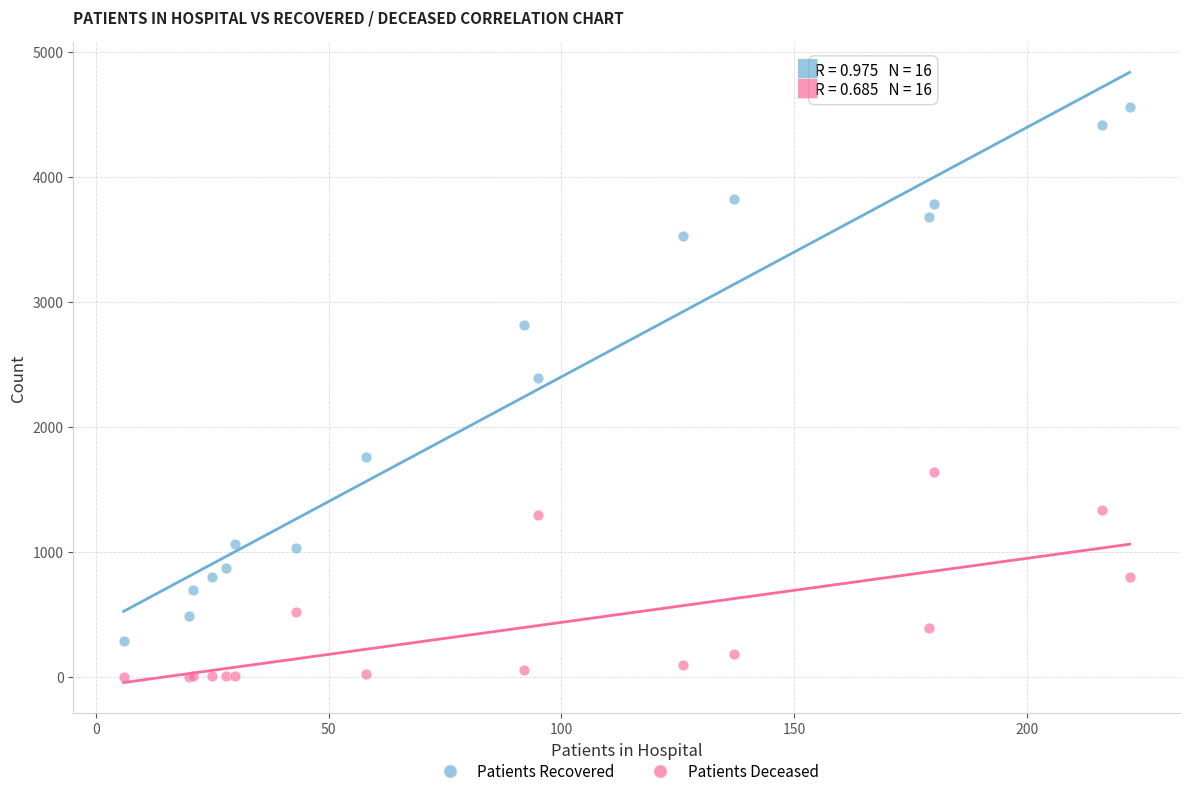

What are all the series names shown in the legend?

Patients Recovered, Patients Deceased